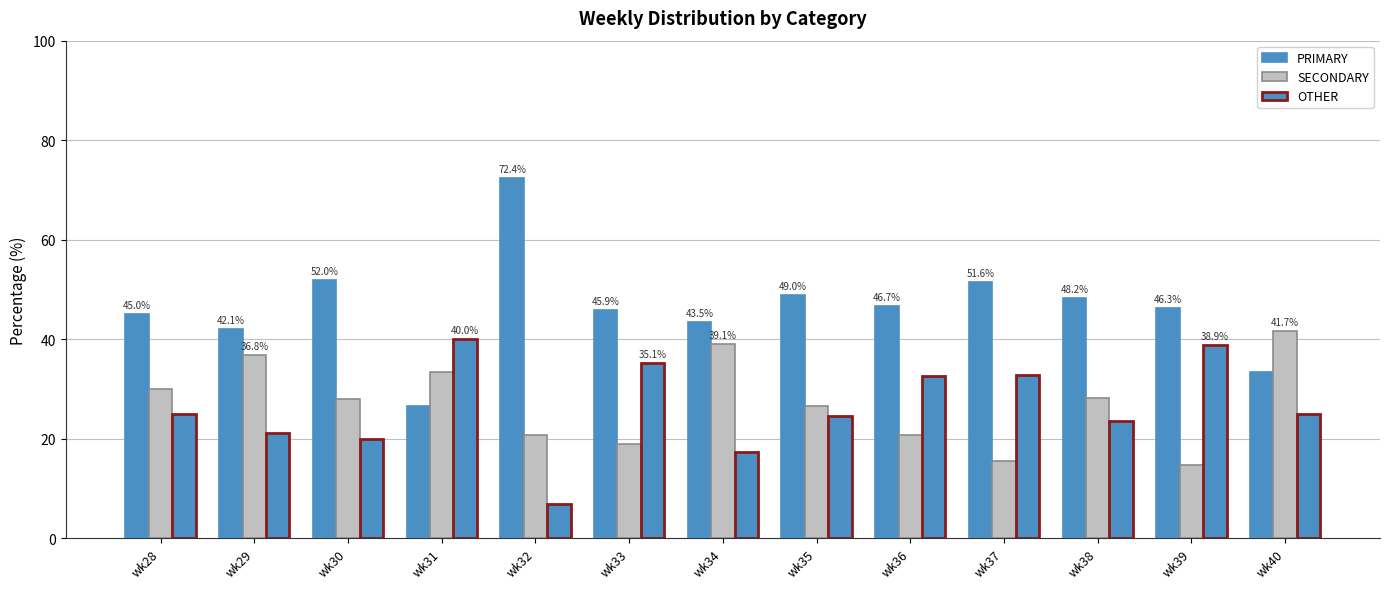

What is the minimum value shown in the chart?

6.9